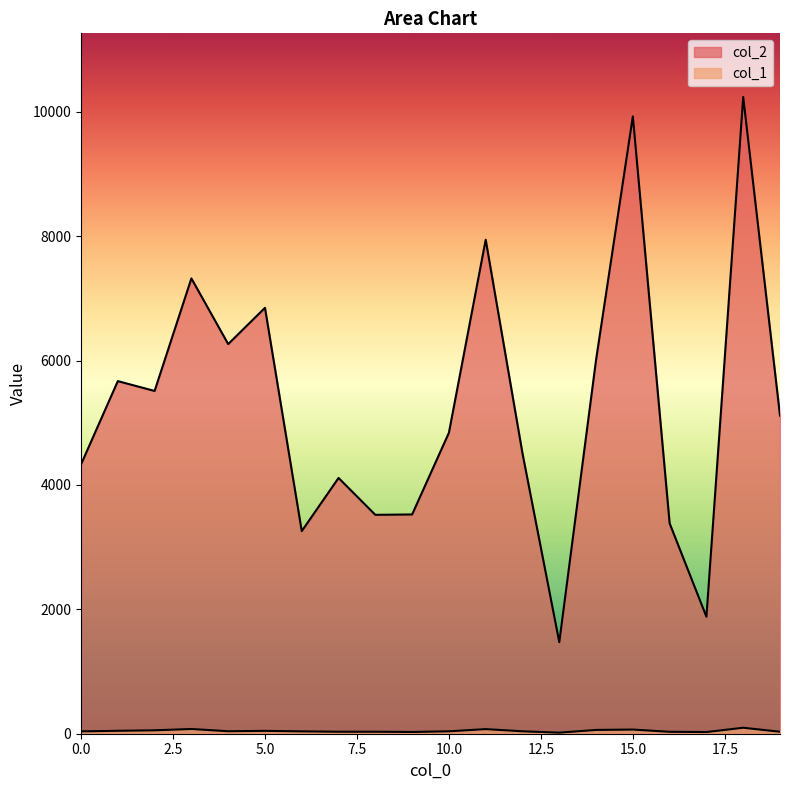

Where is the first local maximum for col_2?

1